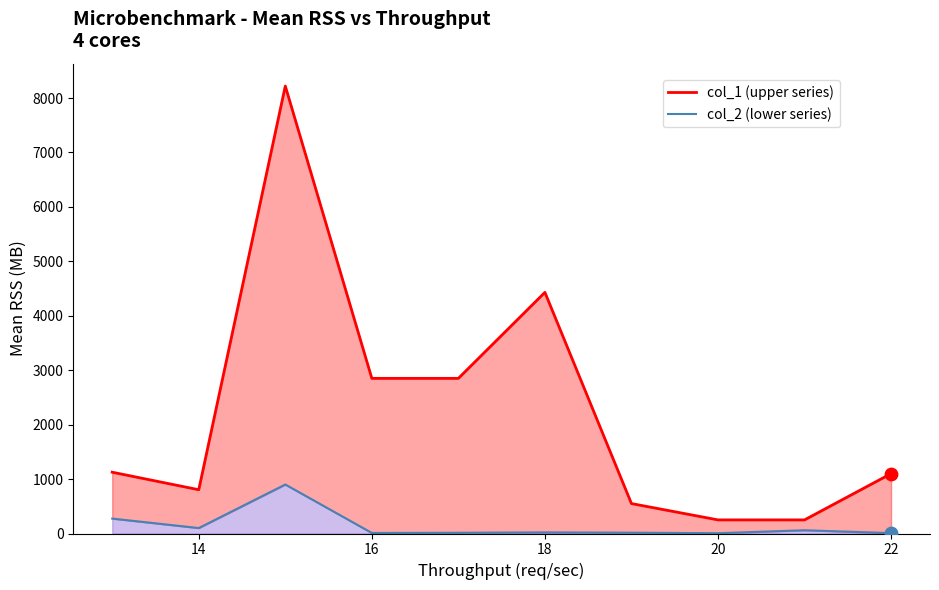

Which series has the widest spread of Y values?

col_1 (upper series)